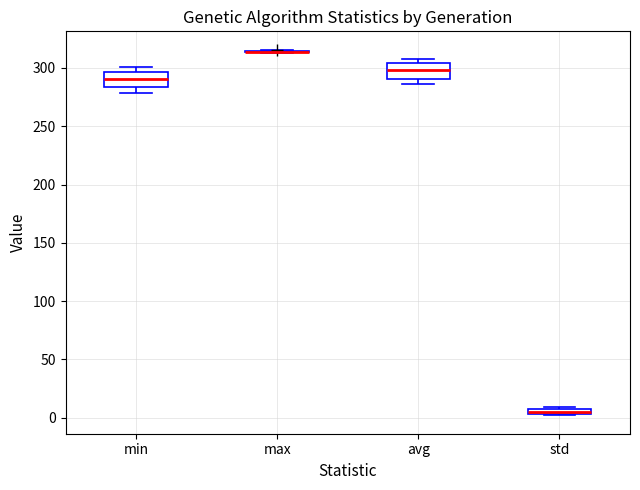

Where does the median line of the box for avg sit on the y-axis? The values are not printed on the chart, so give them approximately, as read against the axis.

300